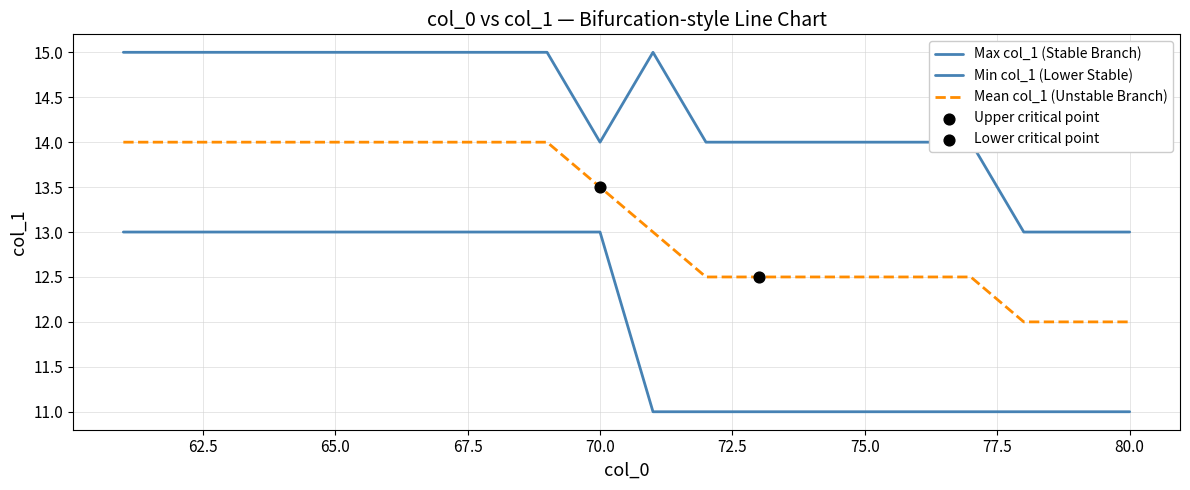

Which series has the largest total across all categories?

Max col_1 (Stable Branch)